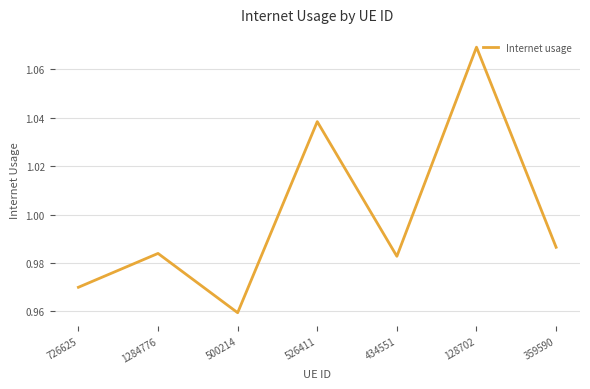

Is it true that the value at 1284776 is 0.3?

False